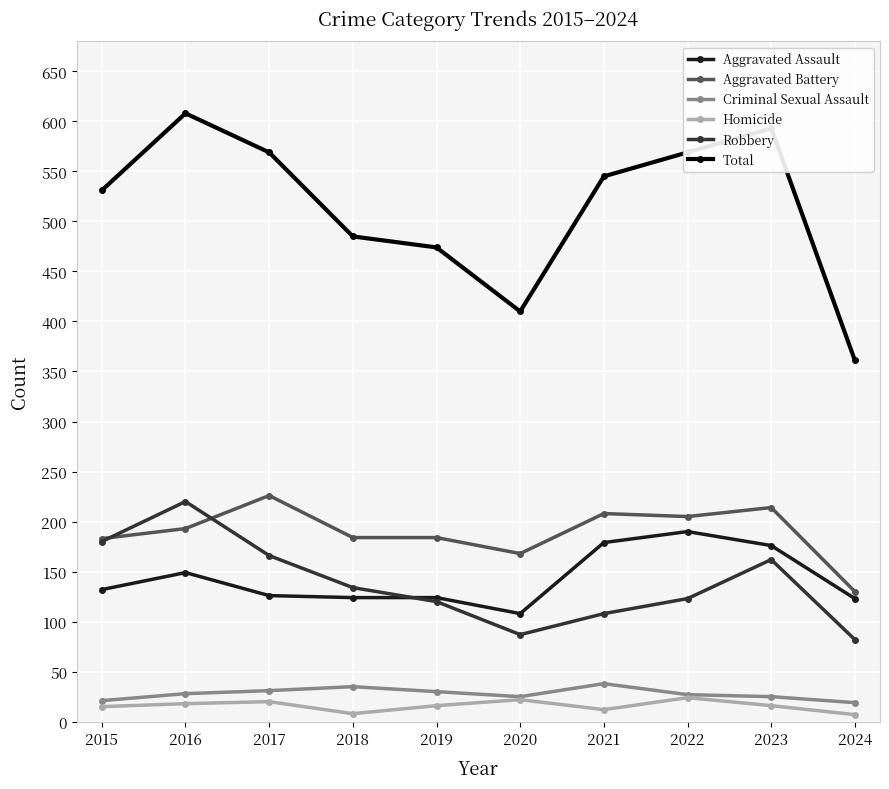

Is it true that Total equals 410 at 2020?

True